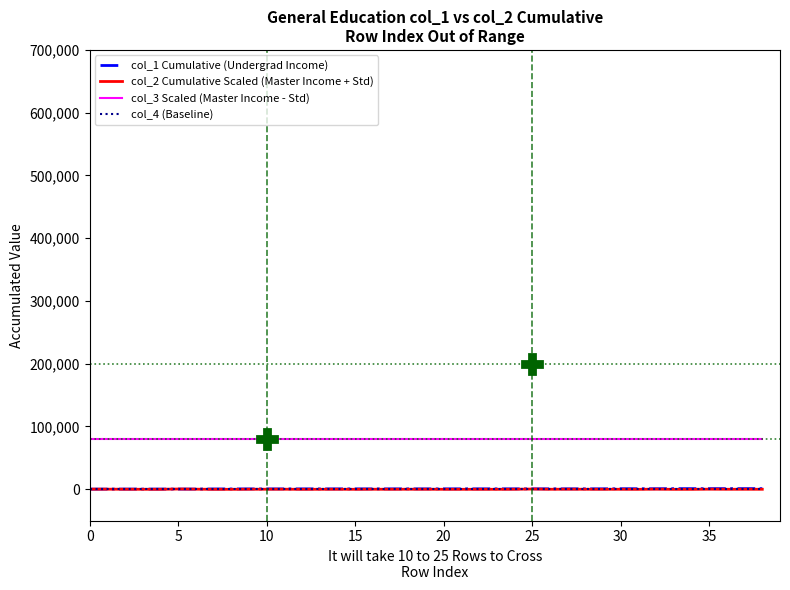

True or false: col_3 Scaled (Master Income - Std) and col_1 Cumulative (Undergrad Income) cross at least once.

False